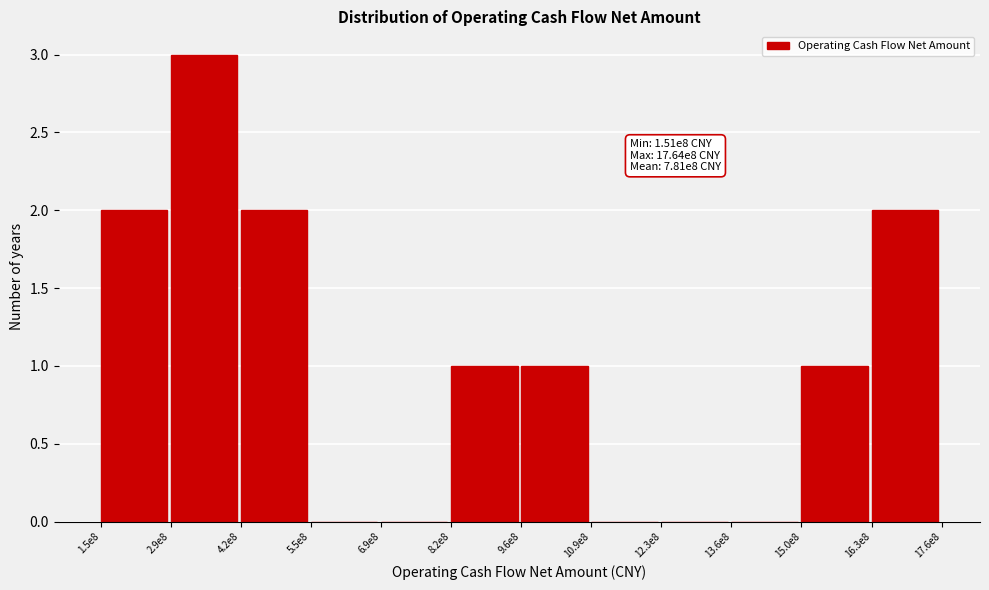

Reading left to right, list all the values displayed in this chart.

1.5e8=2	2.9e8=3	4.2e8=2	5.5e8=0	6.9e8=0	8.2e8=1	9.6e8=1	10.9e8=0	12.3e8=0	13.6e8=0	15.0e8=1	16.3e8=2